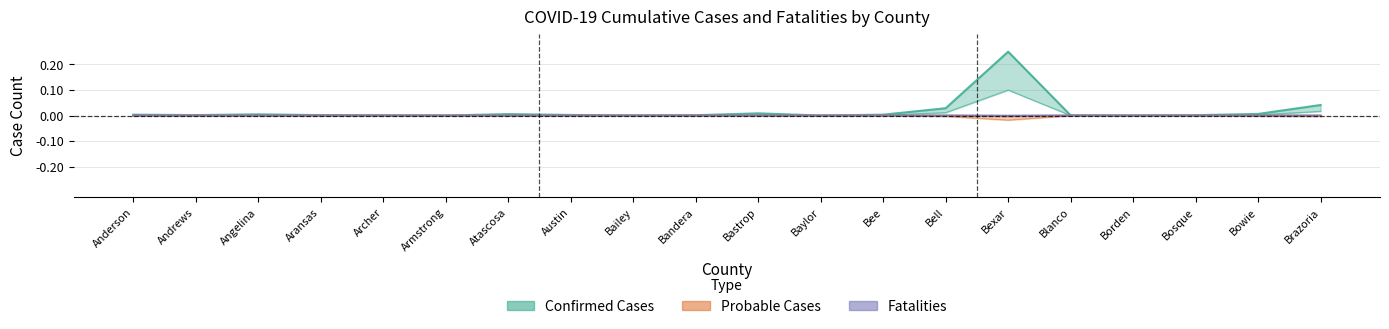

True or false: Confirmed Cases has more than 0 interior local peaks.

True